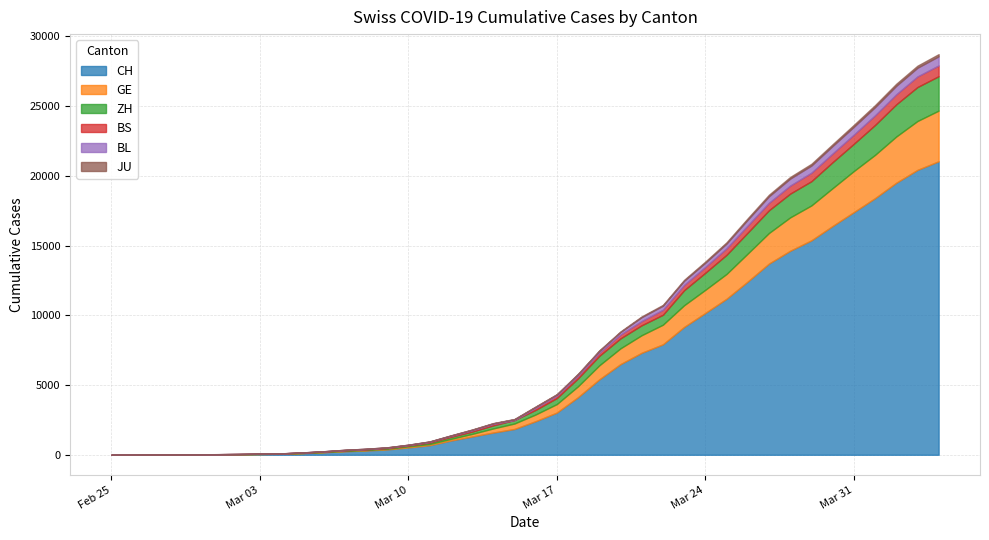

What are all the series names shown in the legend?

CH, GE, ZH, BS, BL, JU